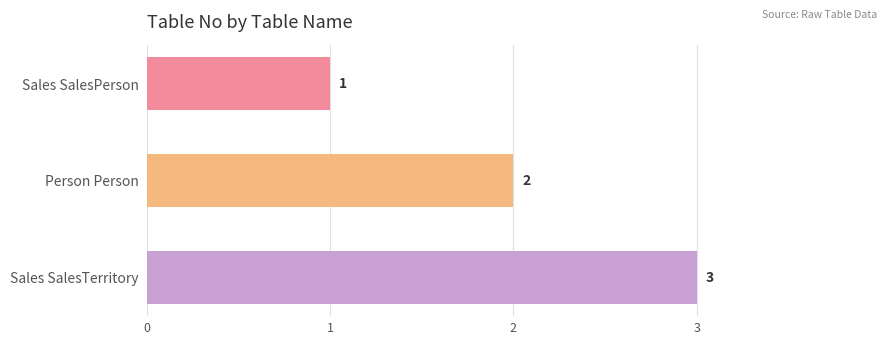

How many series are shown in this chart?

1